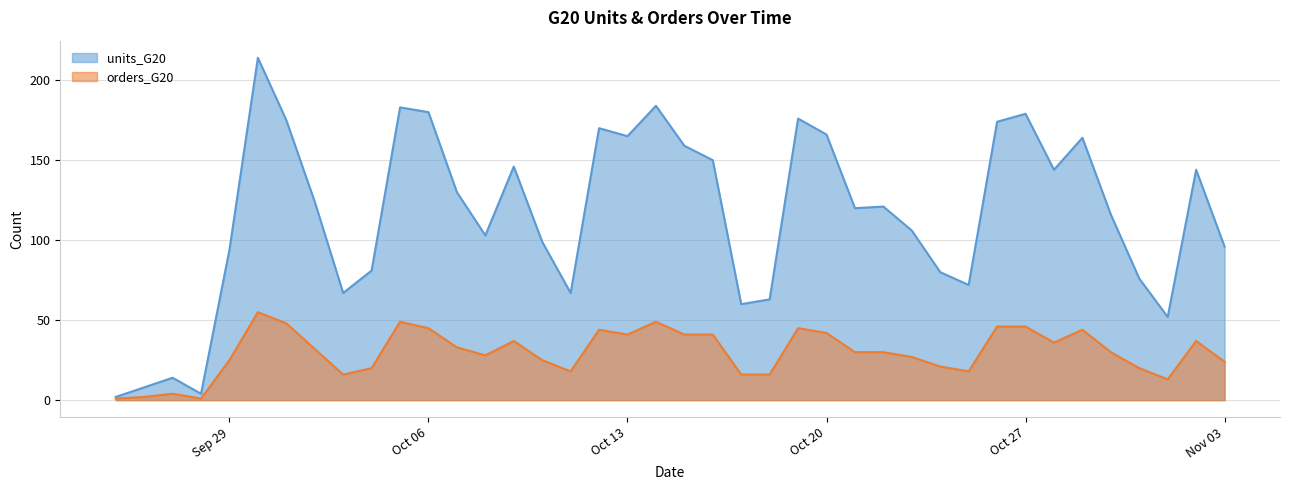

True or false: units_G20 and orders_G20 intersect in this chart.

False